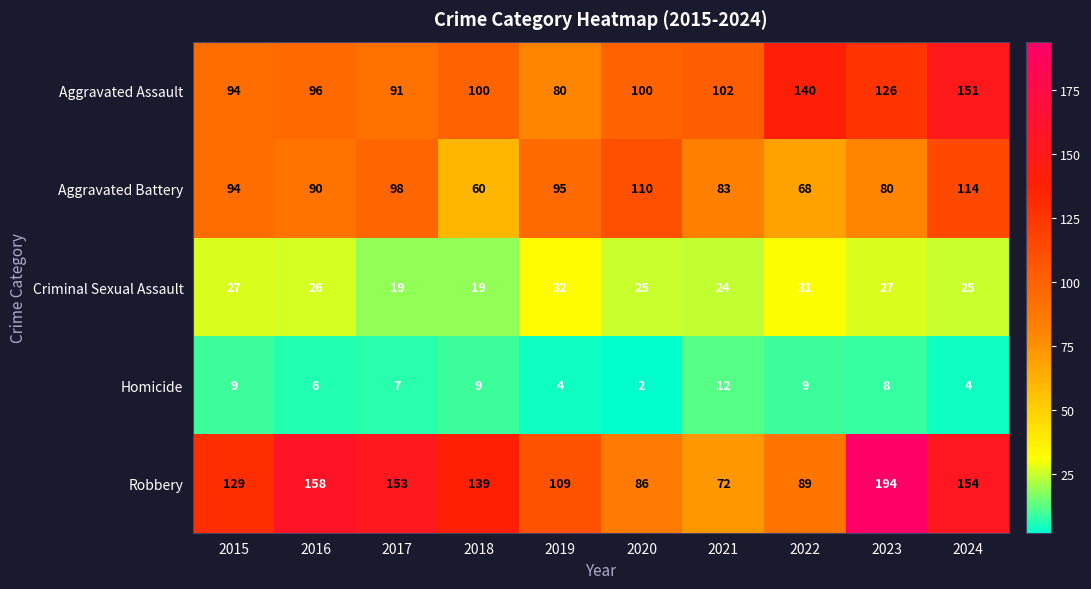

At which category does the chart reach its minimum across all series?

2020